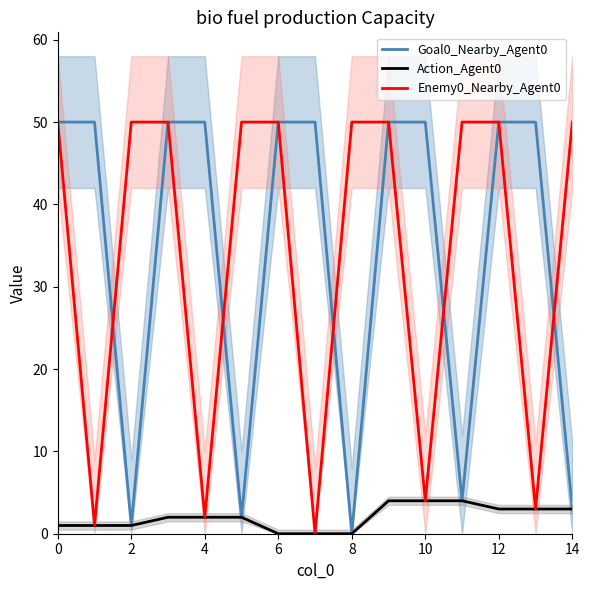

Is this an area chart (filled region under the line)?

No